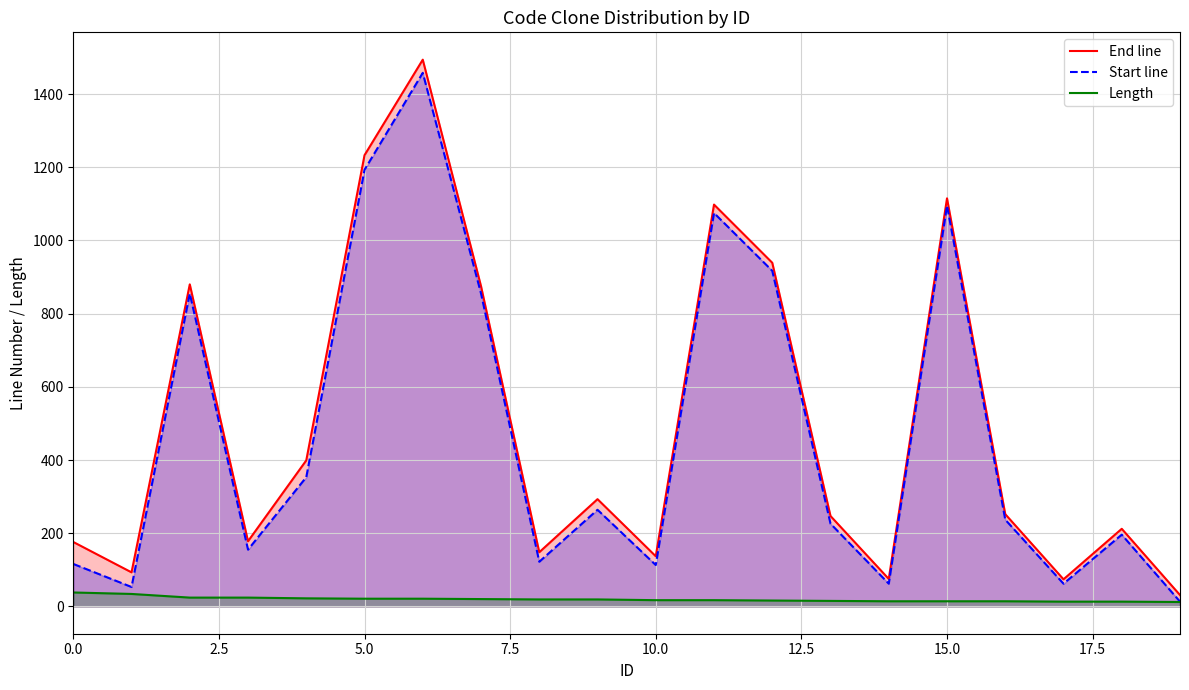

True or false: Length has a value of 14 at 15.

True